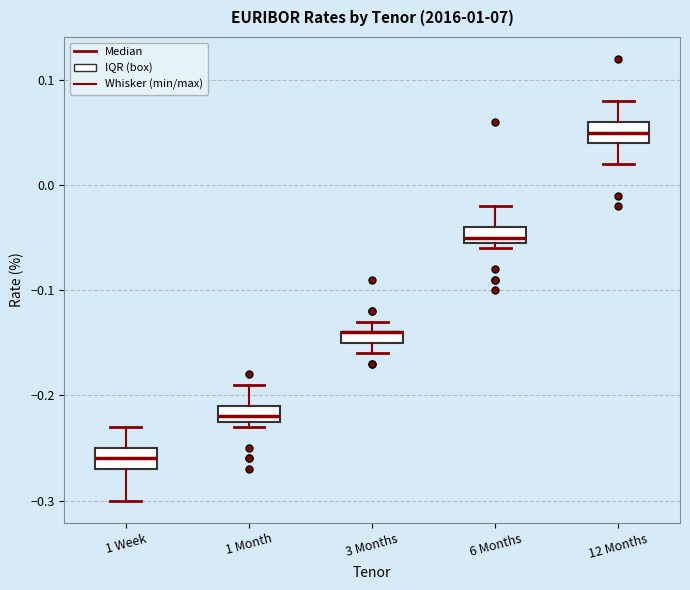

Where is the upper edge of the box for 1 Week on the y-axis? The values are not printed on the chart, so give them approximately, as read against the axis.

-0.25